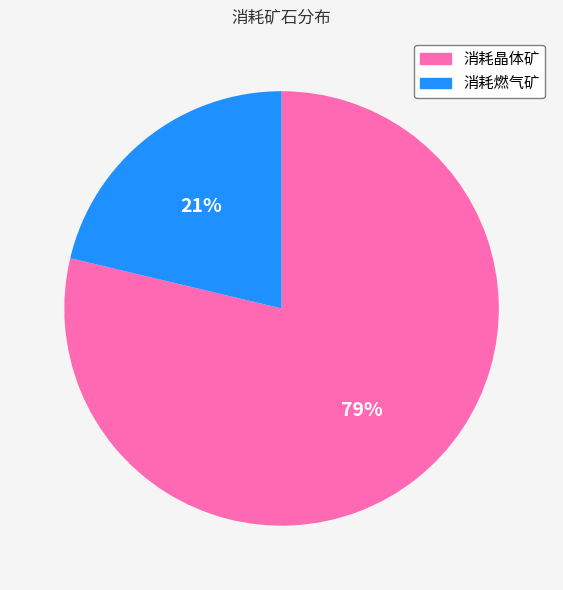

Rank the categories by value from highest to lowest.

消耗晶体矿, 消耗燃气矿